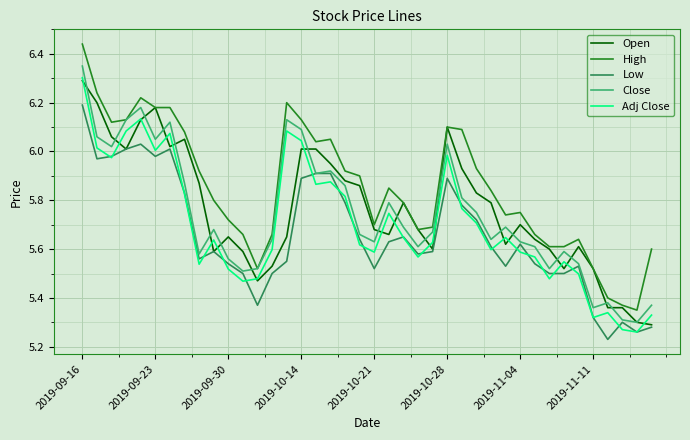

What is the difference between the maximum and minimum values in the High series?

1.1